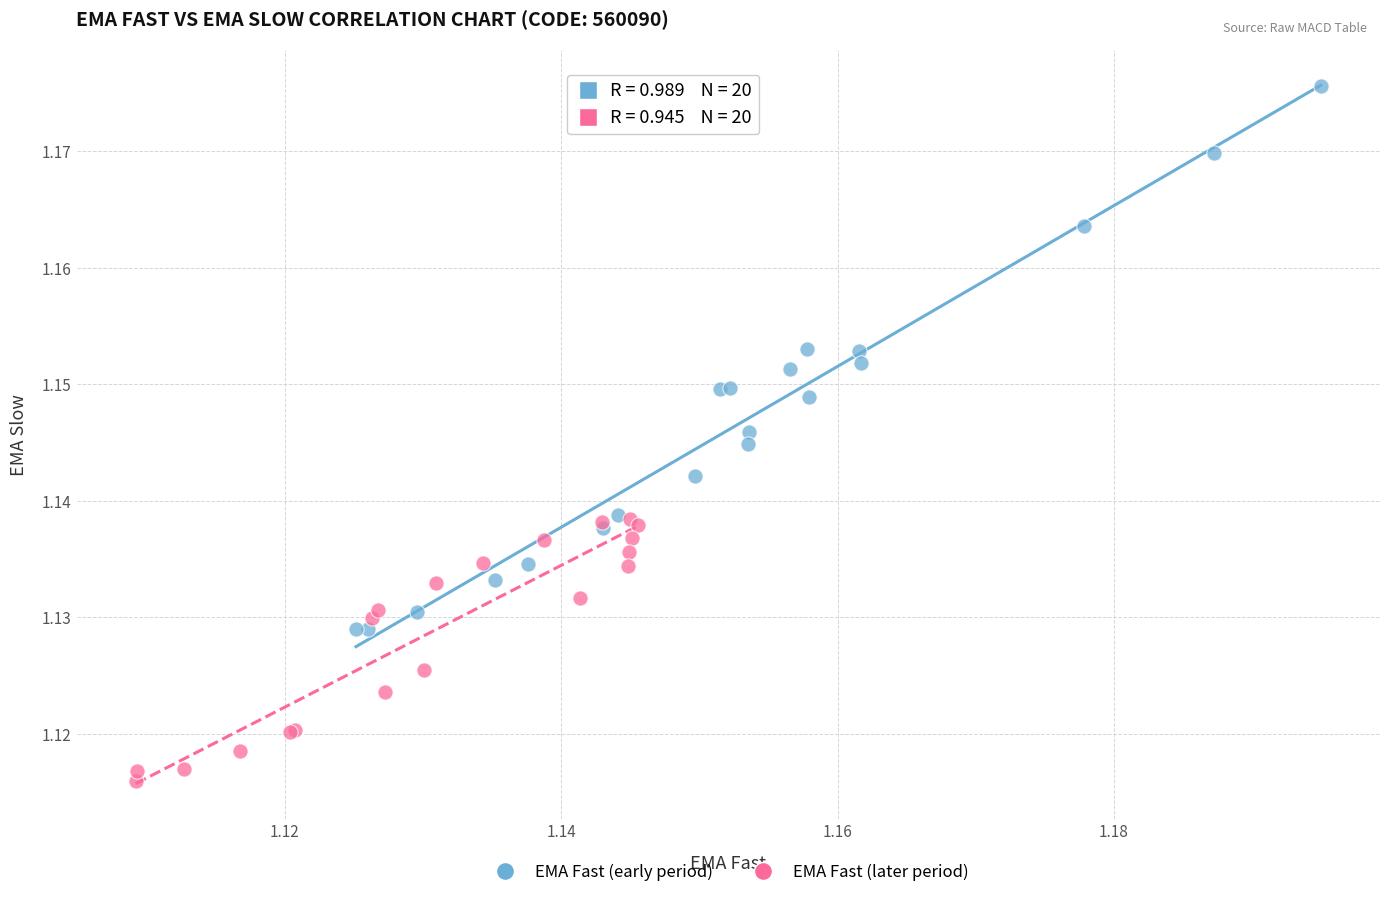

Which series contains the lowest Y value?

EMA Fast (later period)